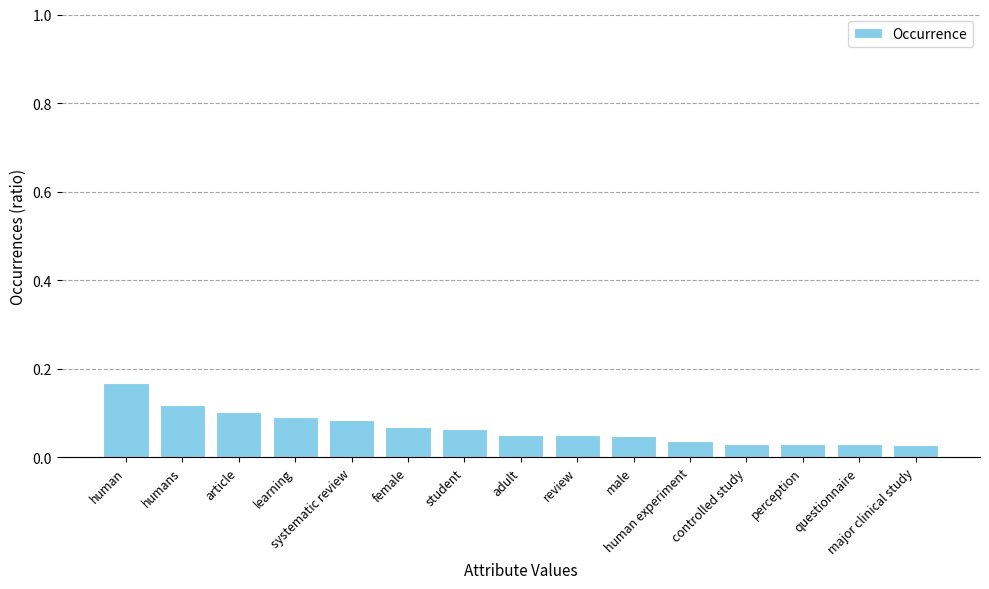

What position from the left is human experiment?

11